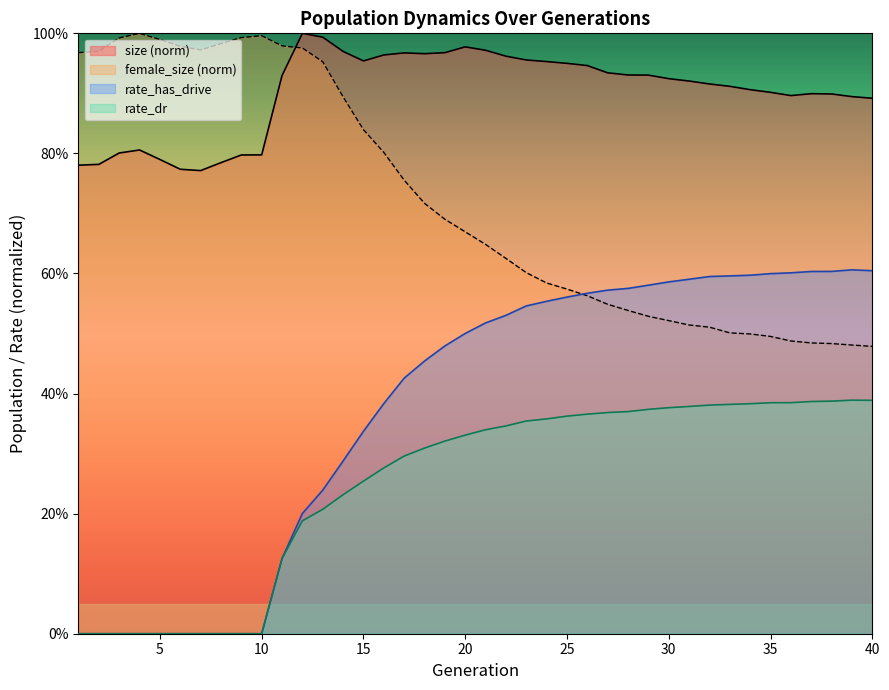

How many interior local peaks does the rate_has_drive series have?

1